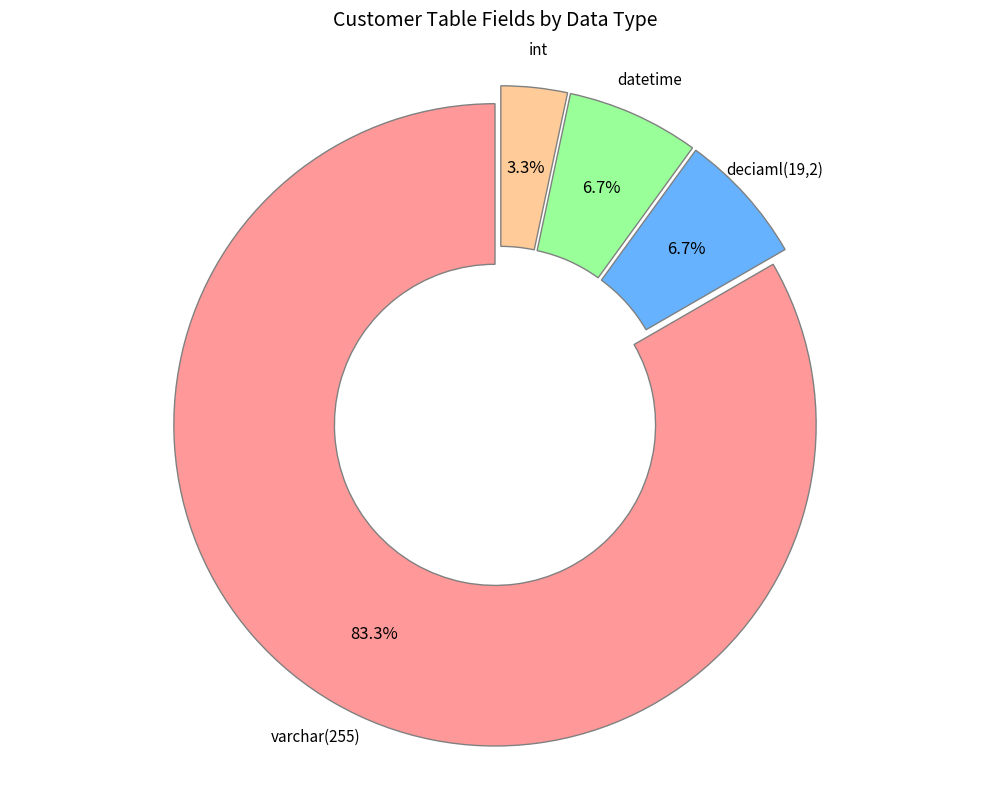

Is there any slice that represents more than half of the pie?

Yes